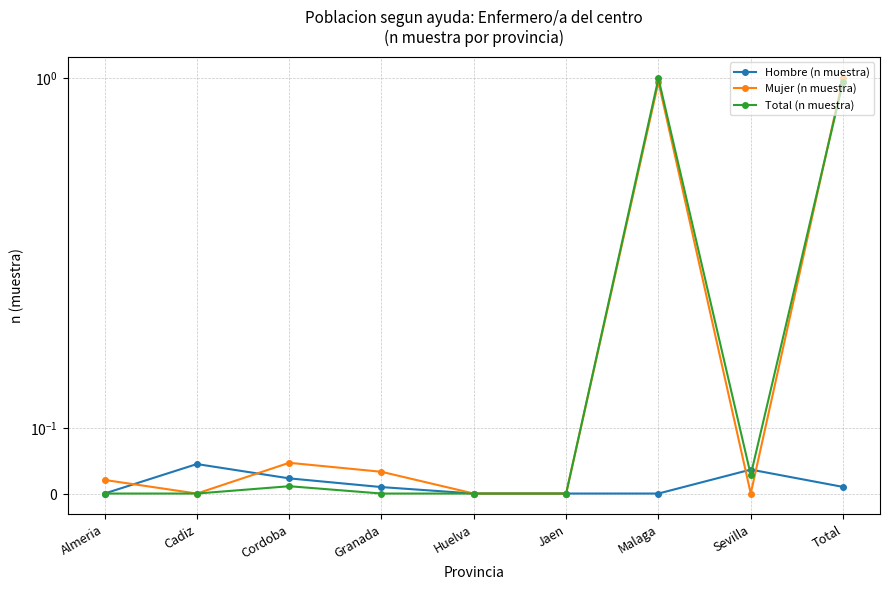

Rank the categories by Hombre (n muestra) value from lowest to highest.

Almeria, Huelva, Jaen, Malaga, Granada, Total, Cordoba, Sevilla, Cadiz